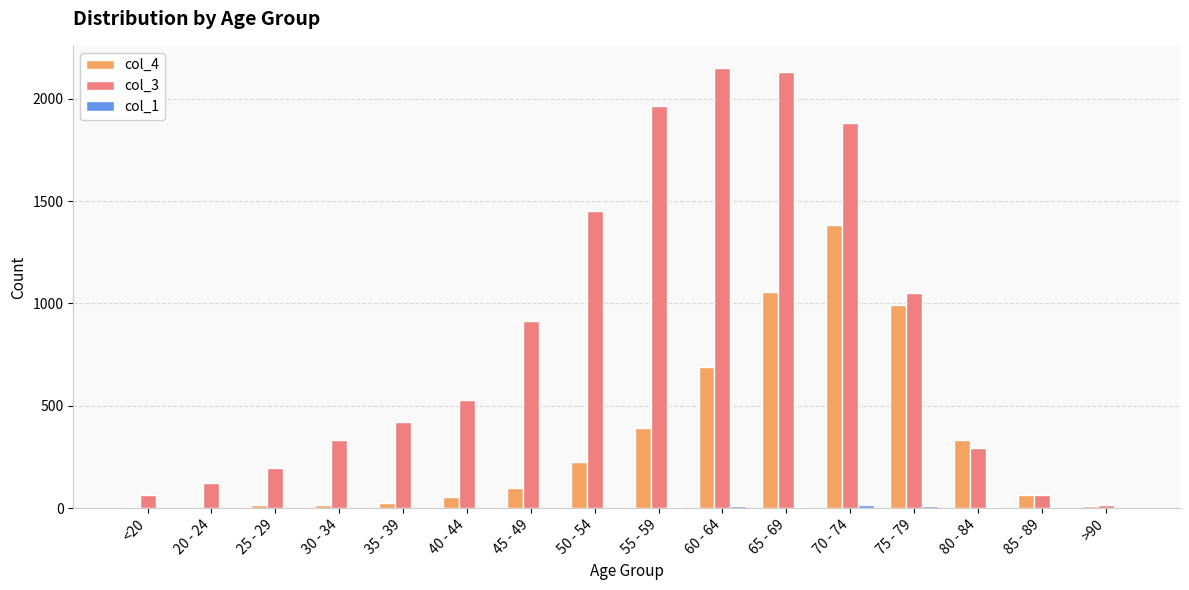

Which label corresponds to the largest value in the chart?

60 - 64